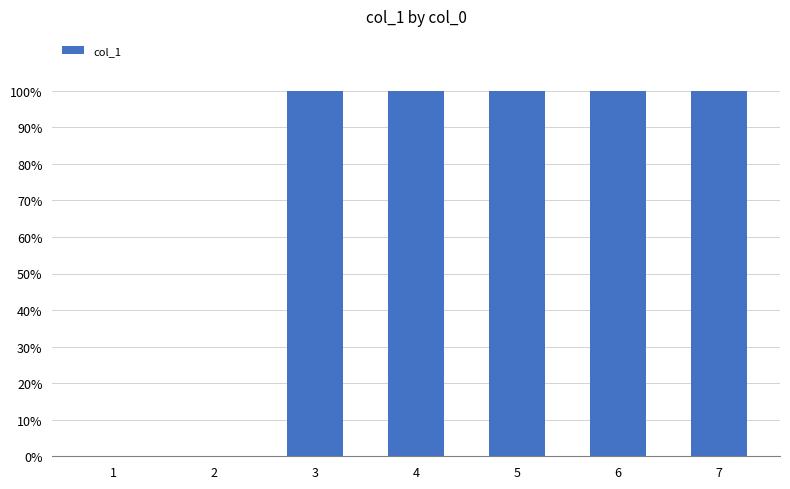

How many data points are less than 1?

2